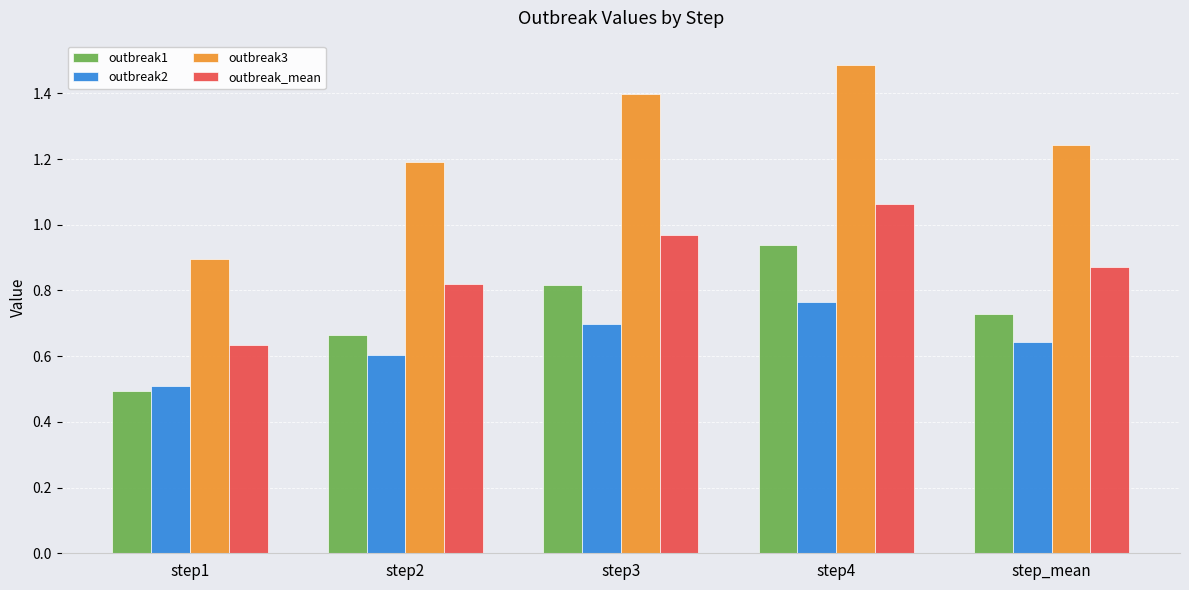

List the labels in order of outbreak1 value, smallest first.

step1, step2, step_mean, step3, step4